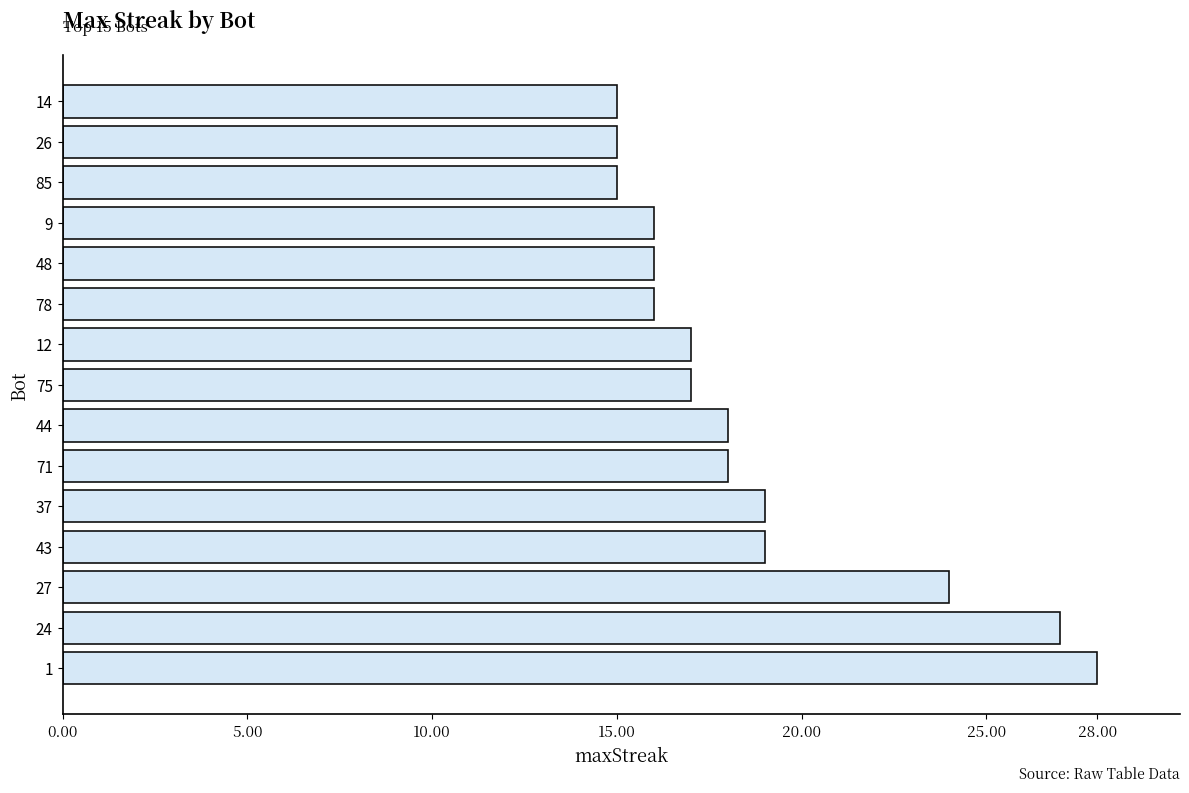

How many bars are there in total?

15